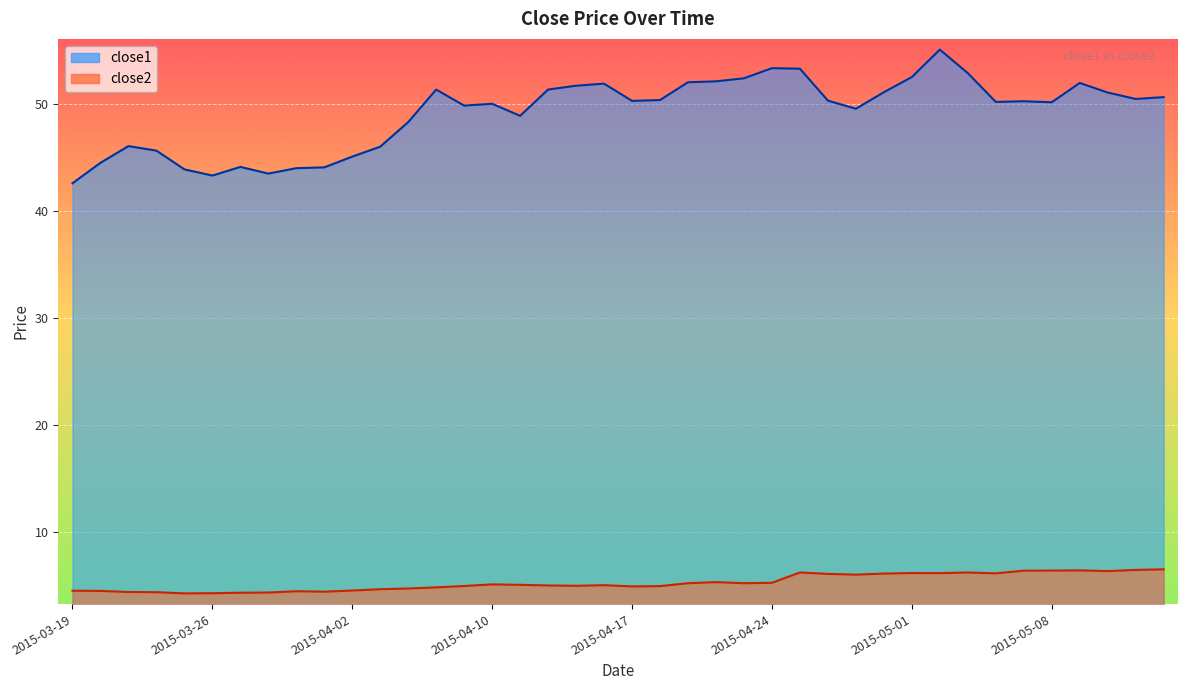

What is the maximum value shown in the chart?

55.0